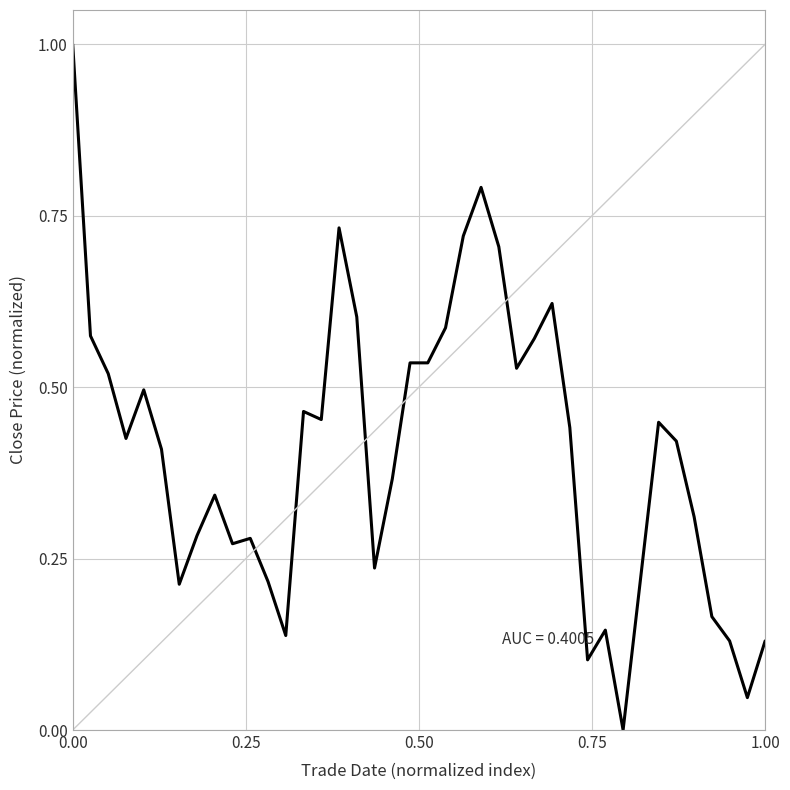

What is the difference between the maximum and minimum values?

1.0